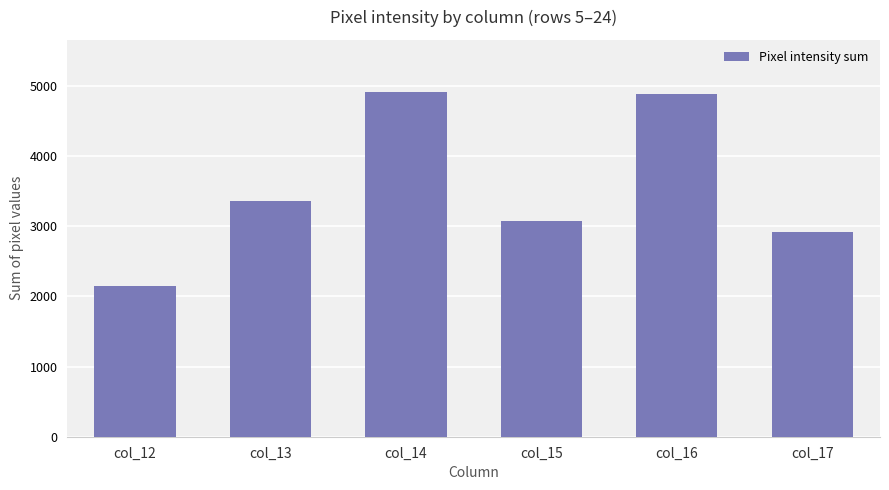

Count the number of categories in the chart.

6